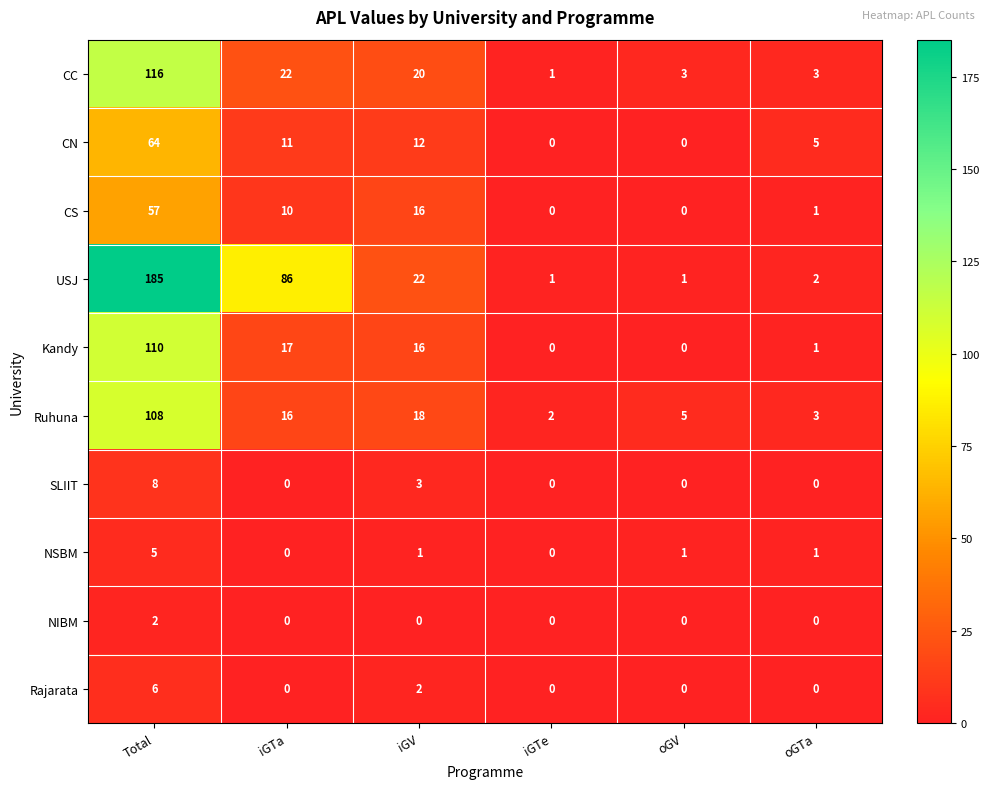

Is the value of Rajarata at iGV greater than the value of CN at Total?

No